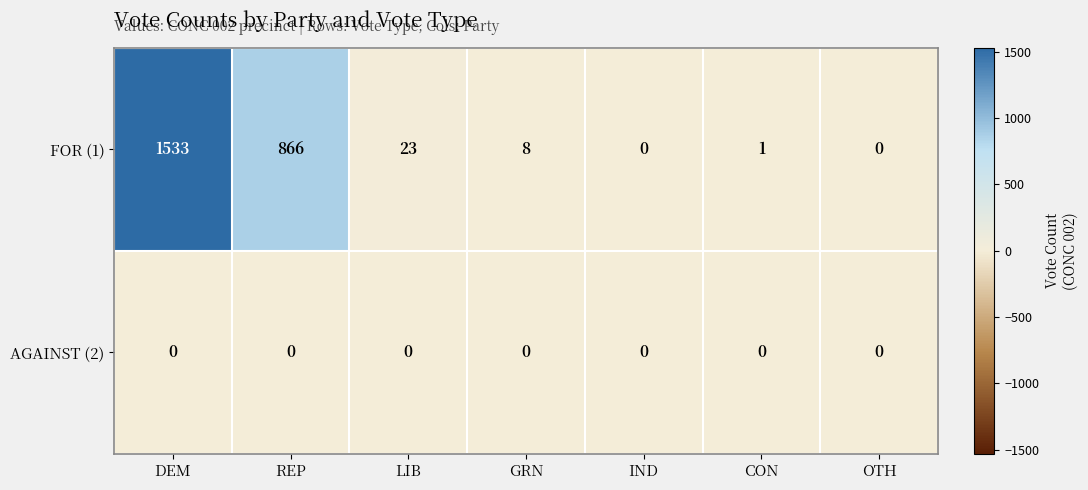

List the series in order of their peak value, lowest first.

AGAINST (2), FOR (1)